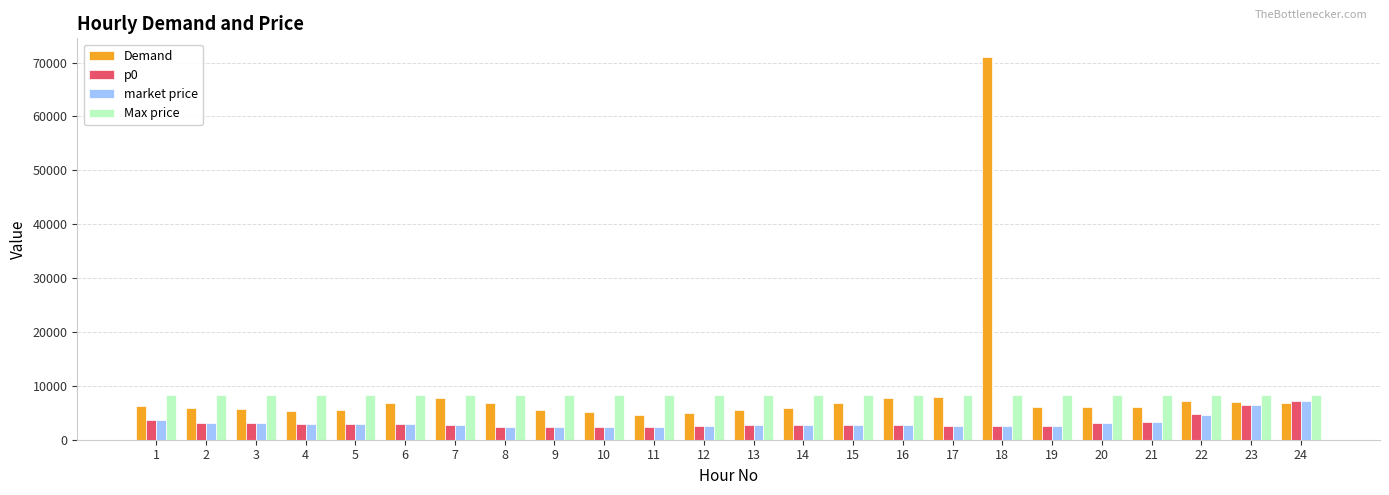

What is the difference between the highest and lowest values at 24?

1478.9